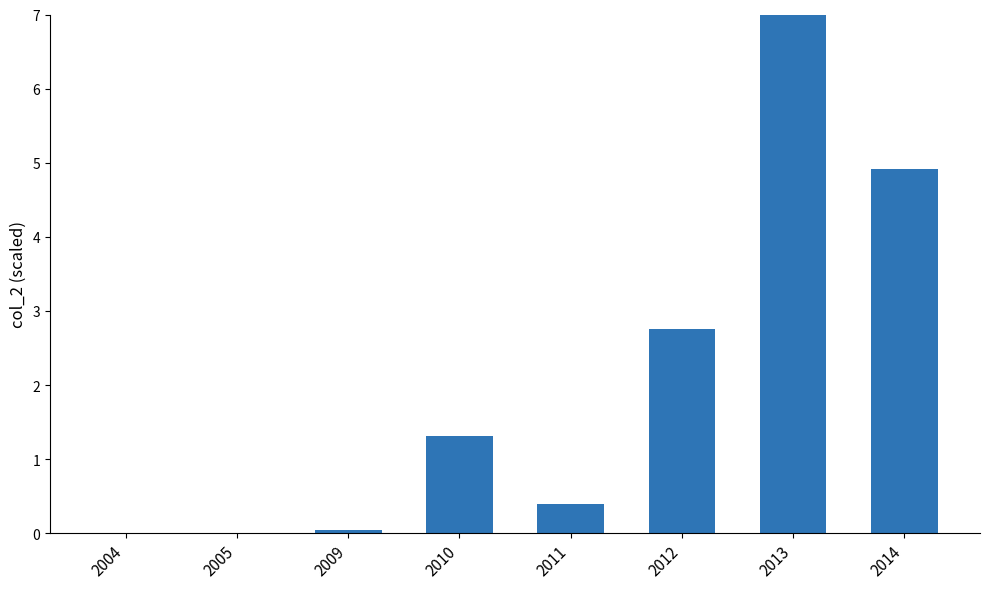

Which has a higher value, 2005 or 2014?

2014